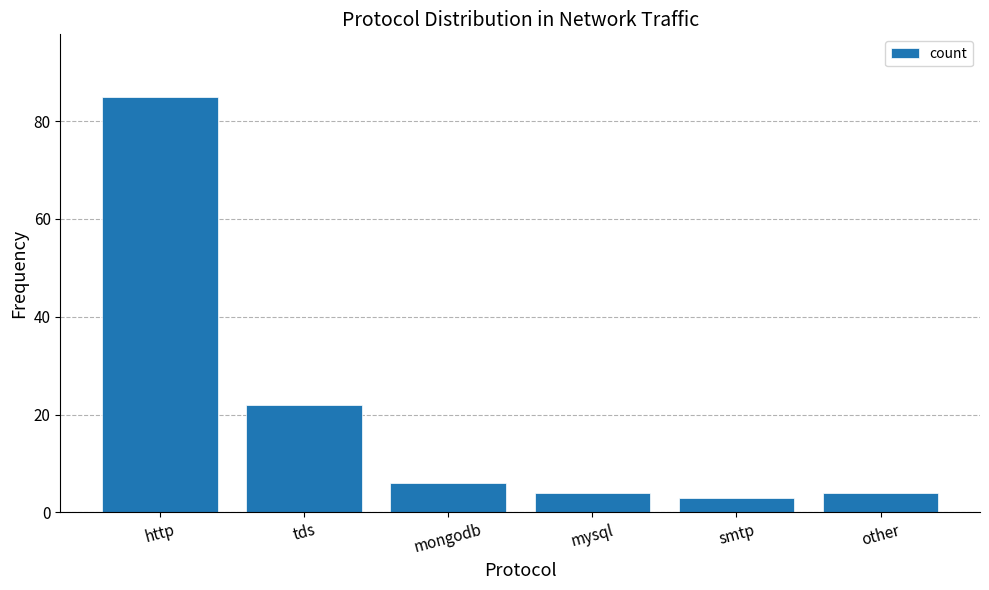

The chart shows a value of 1 at mysql. True or false?

False